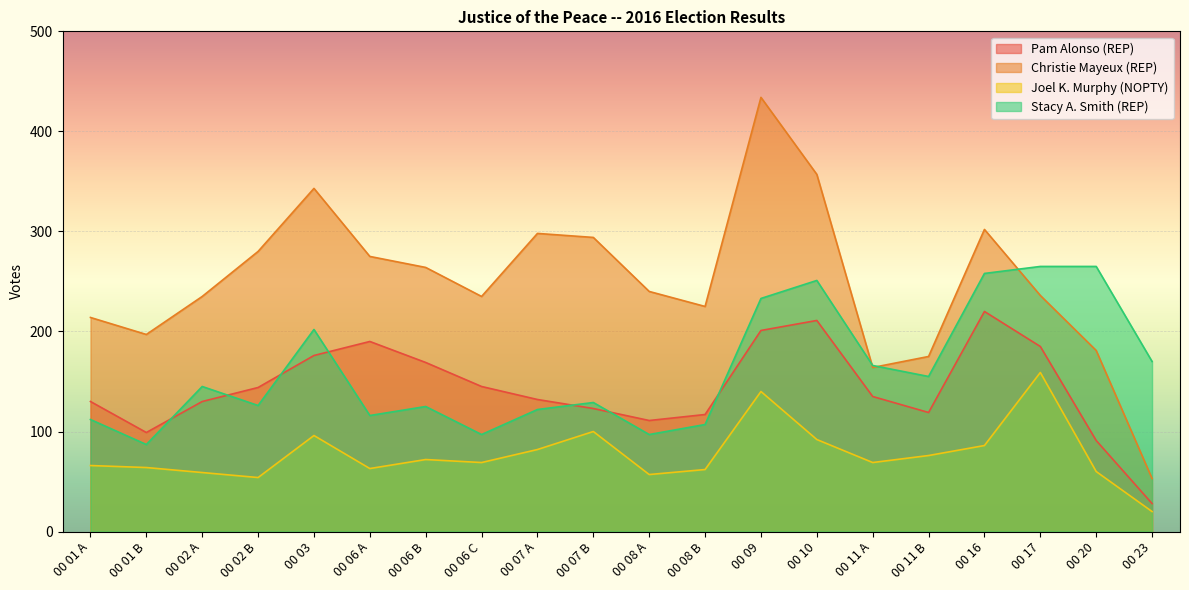

Where is the first local maximum for Pam Alonso (REP)?

00 06 A